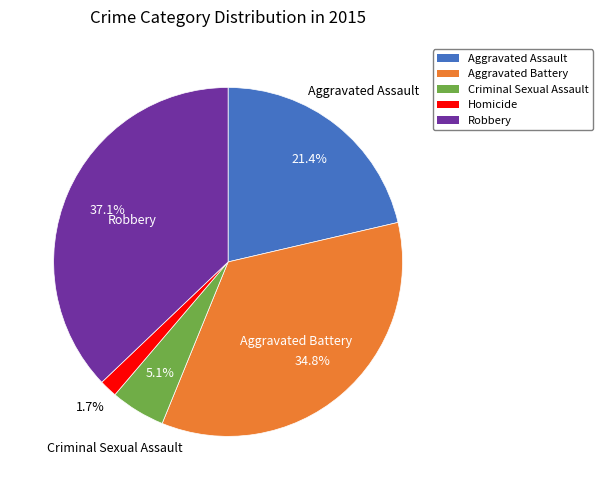

Is it true that Robbery is 37% of the pie?

True